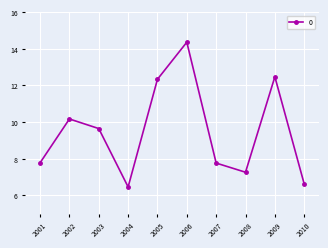

Reading left to right, extract all data points from this chart.

7.8	10.2	9.6	6.5	12.3	14.4	7.8	7.3	12.5	6.6